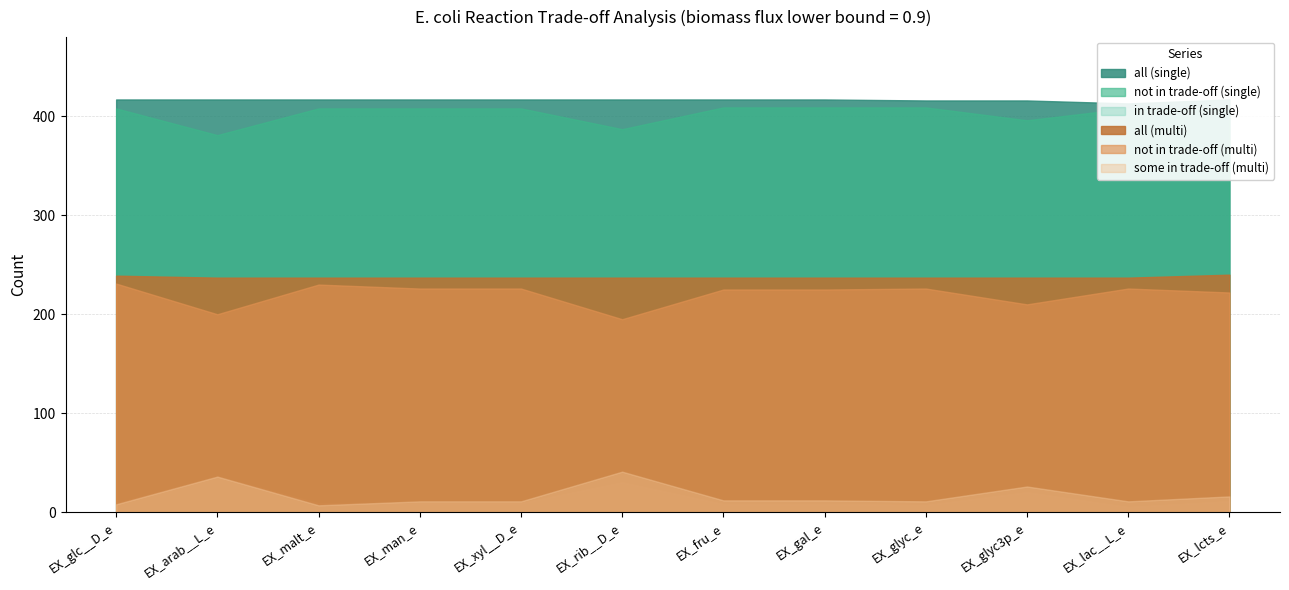

How many lines are shown in the chart?

6